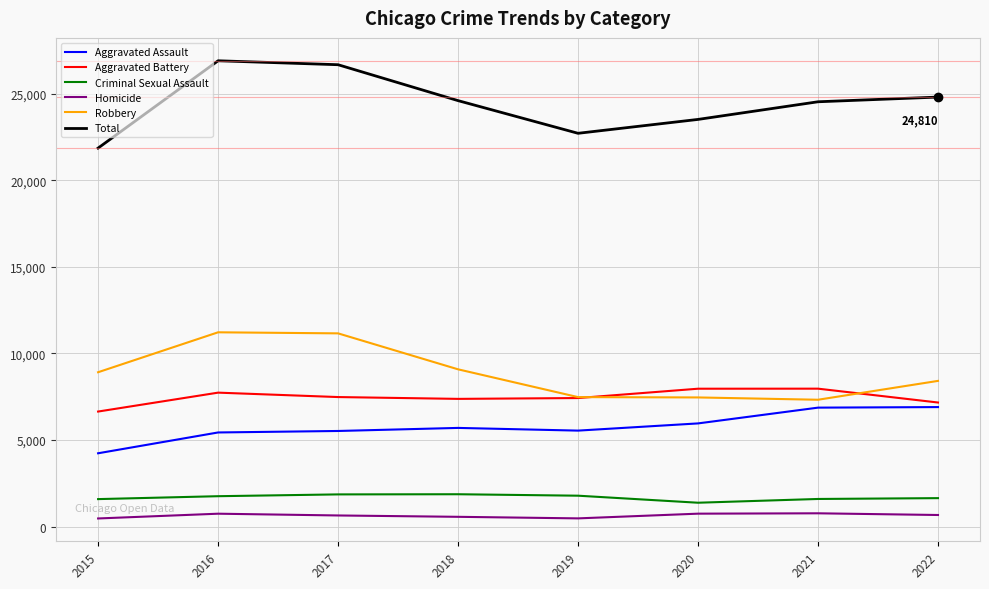

Which series has the largest total across all categories?

Total